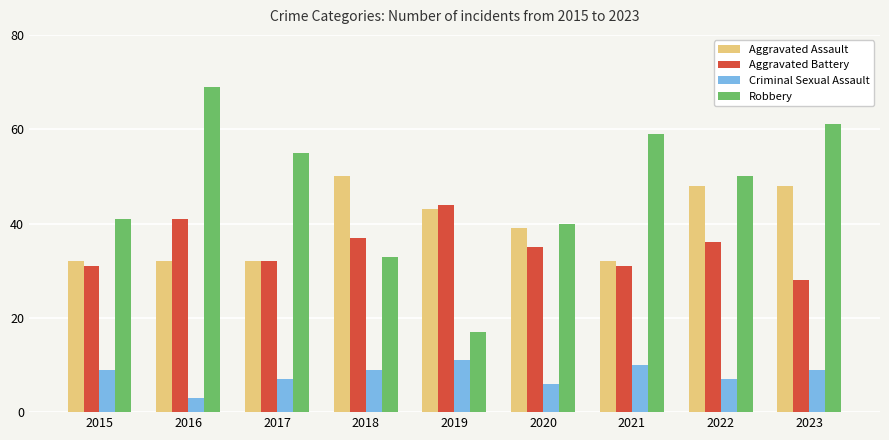

What is the average value of the Aggravated Battery series?

35